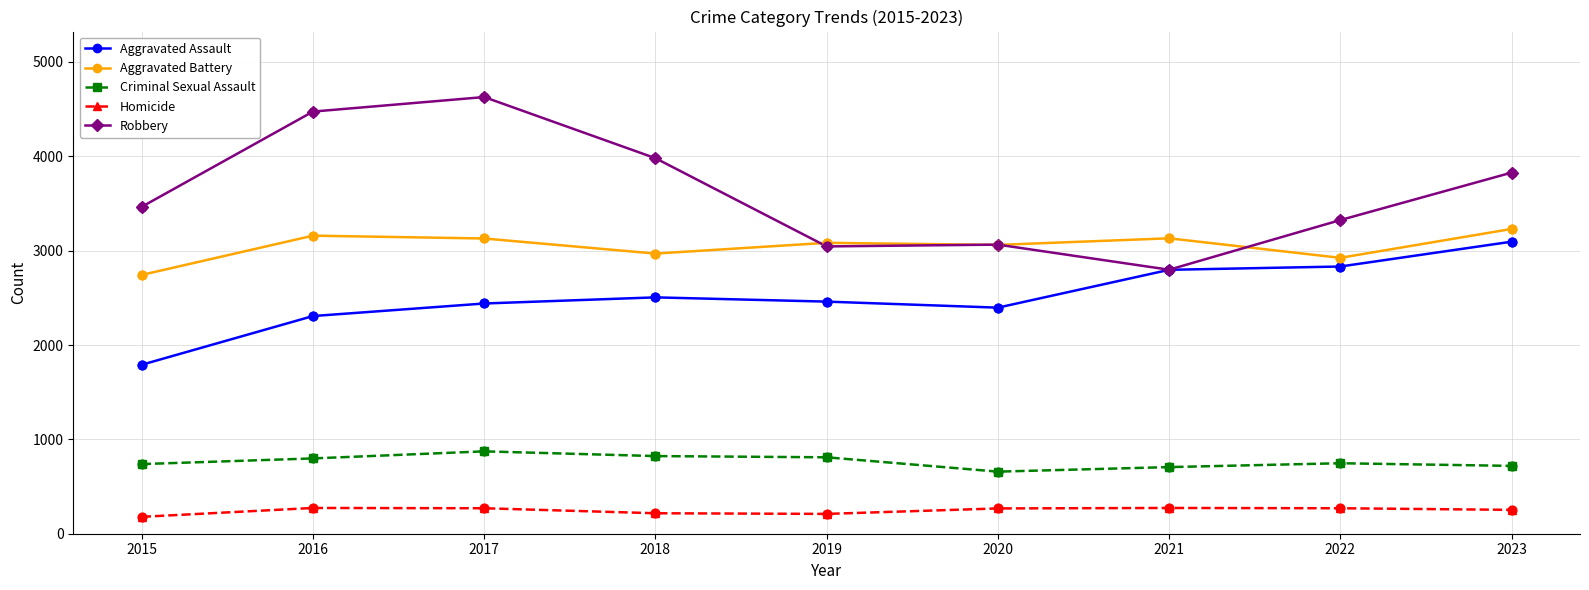

Is the value of Criminal Sexual Assault at 2017 greater than the value of Aggravated Assault at 2015?

No